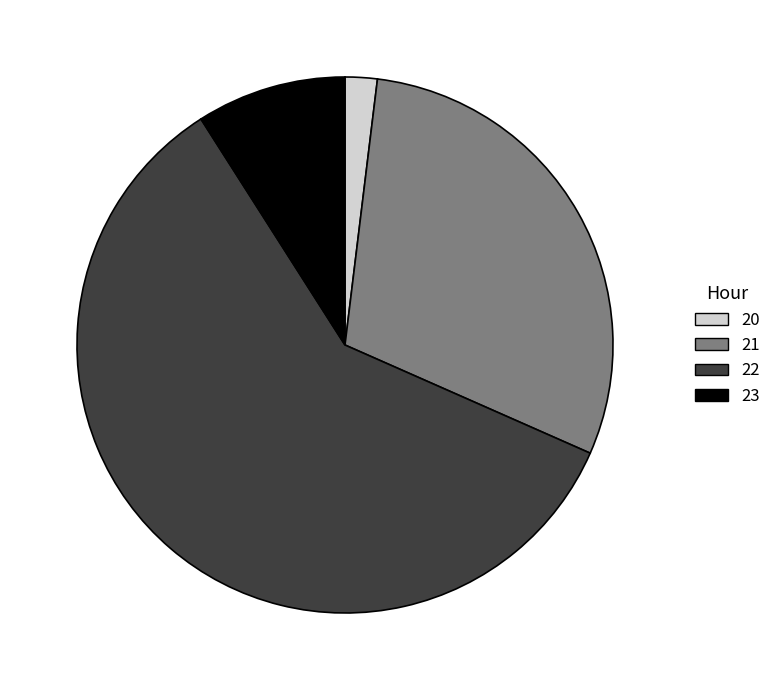

Count the number of slices in the pie.

4